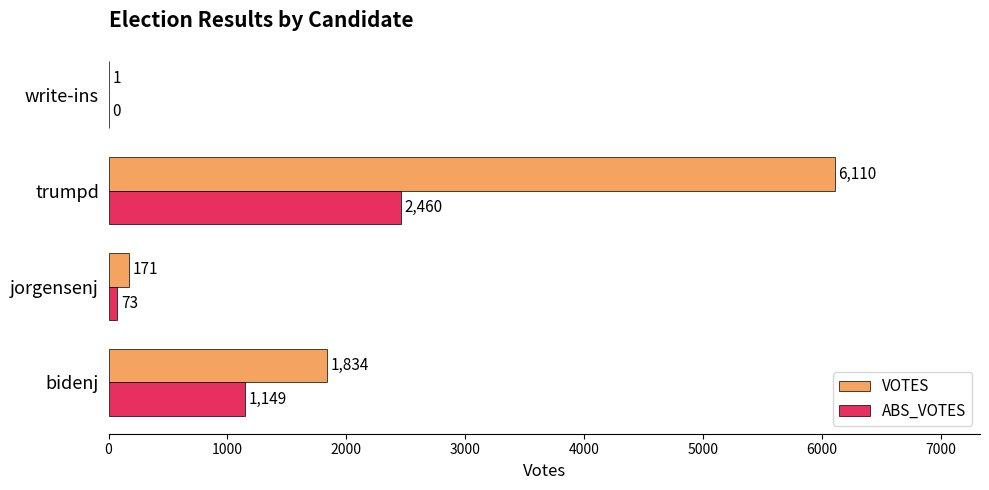

Which series has the largest total across all categories?

VOTES